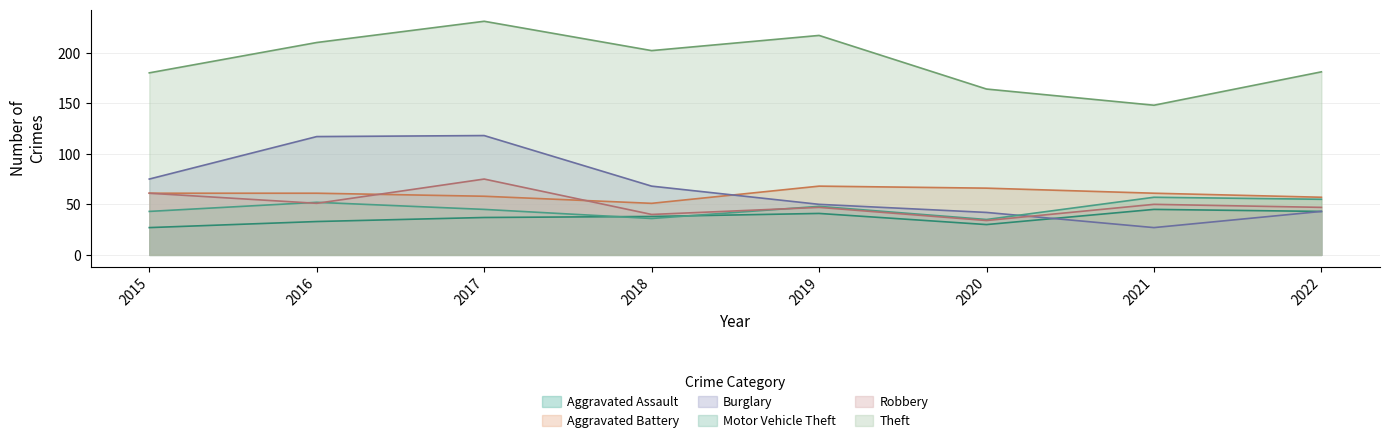

How many interior local valleys does the Aggravated Battery series have?

1